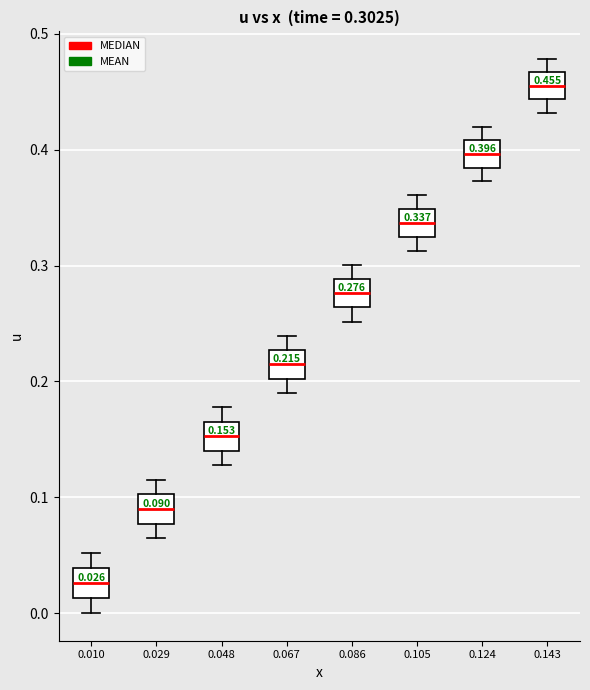

Which box has the highest median line?

0.143